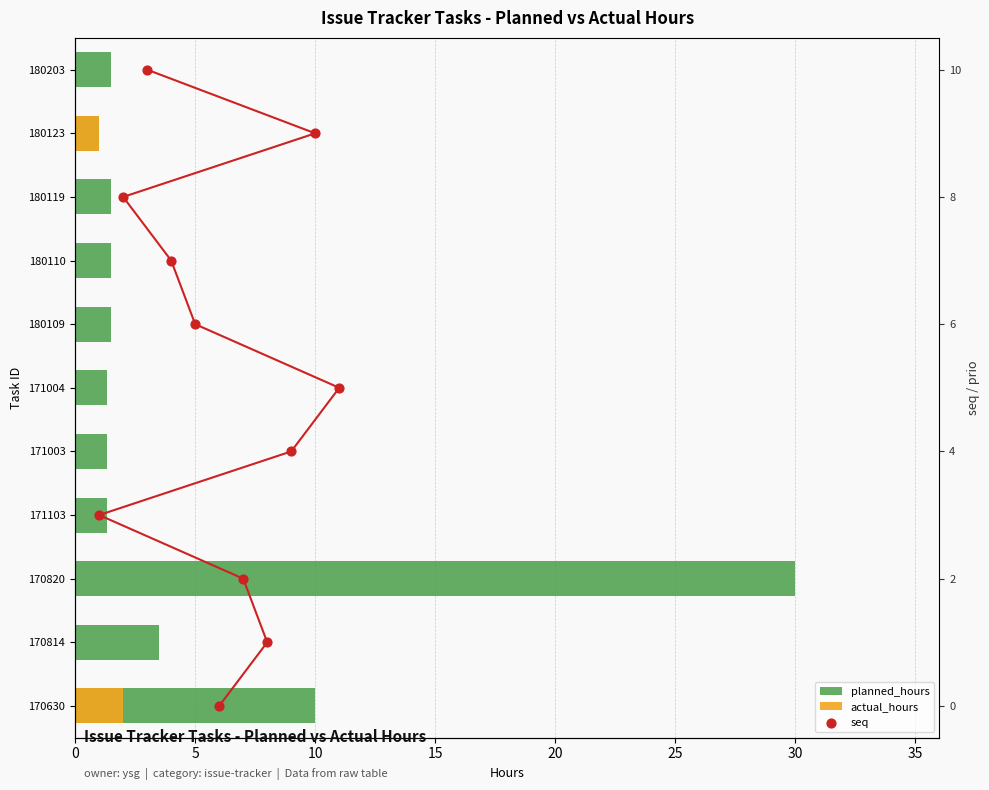

Which series has the largest total across all categories?

seq